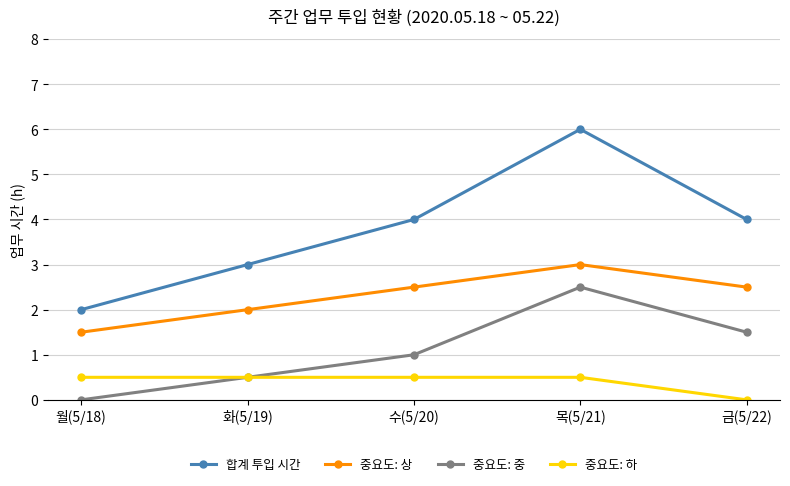

Which series changed the most between 수(5/20) and 목(5/21)?

합계 투입 시간